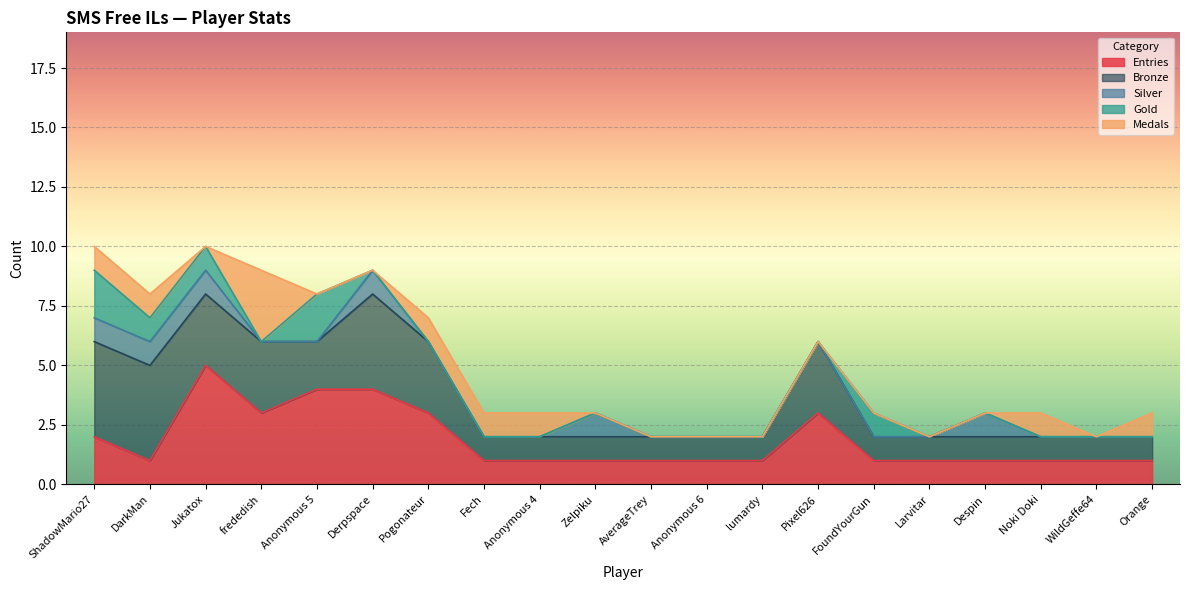

What is the label of the 3rd point from the left?

Jukatox